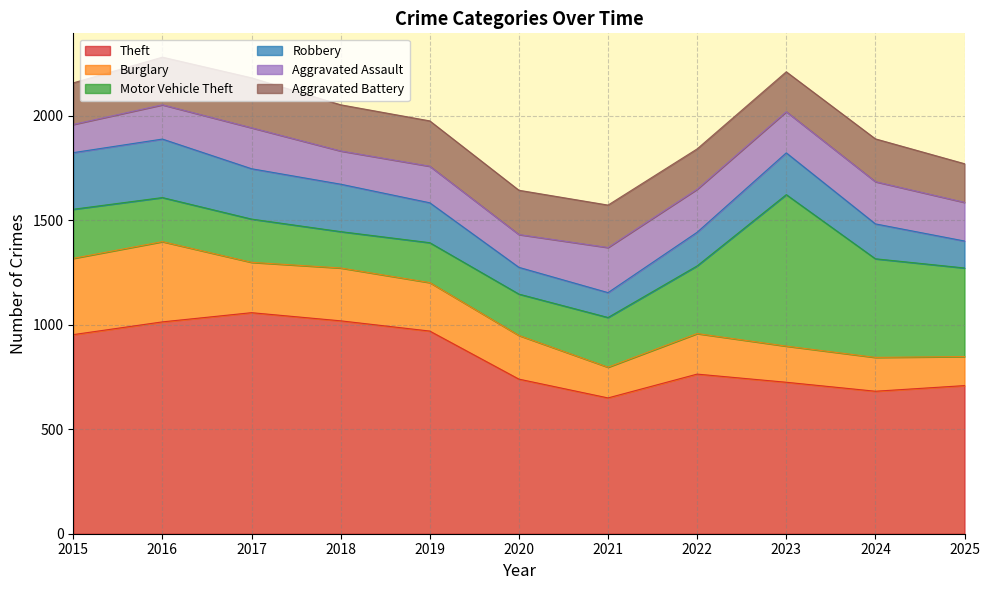

Between 2016 and 2025, which series saw the biggest shift?

Theft